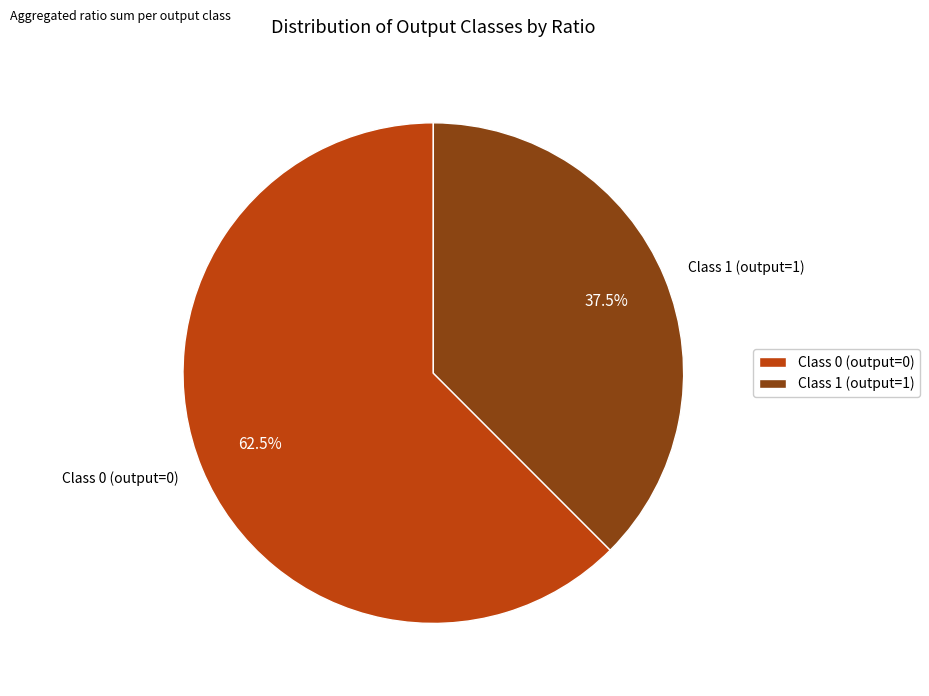

How many segments does this pie chart have?

2